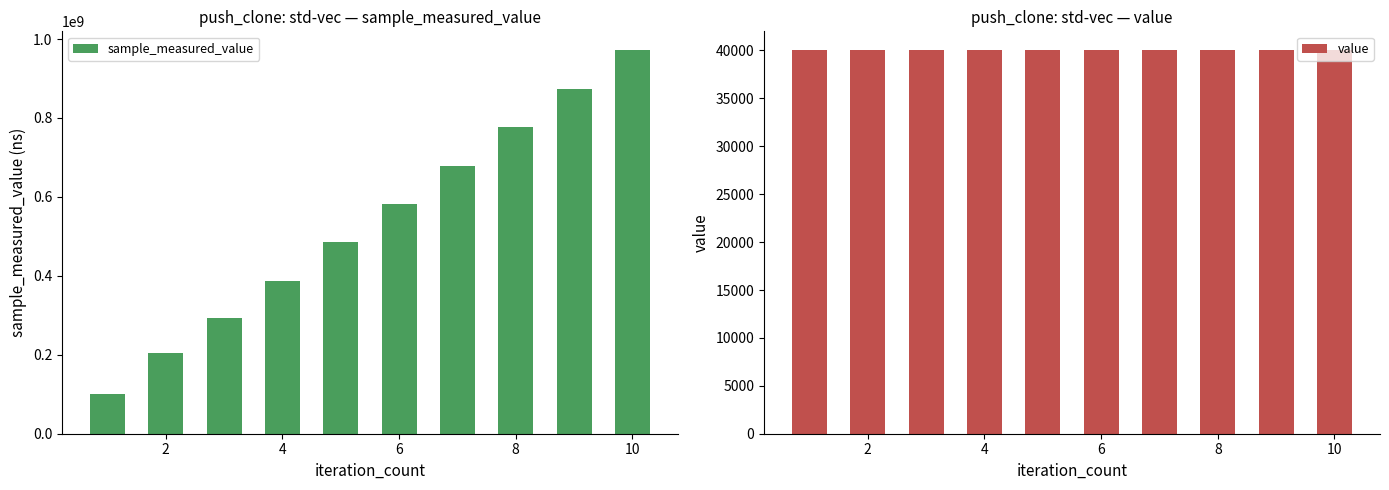

What is the difference between the second highest and minimum values in the sample_measured_value series?

771475675